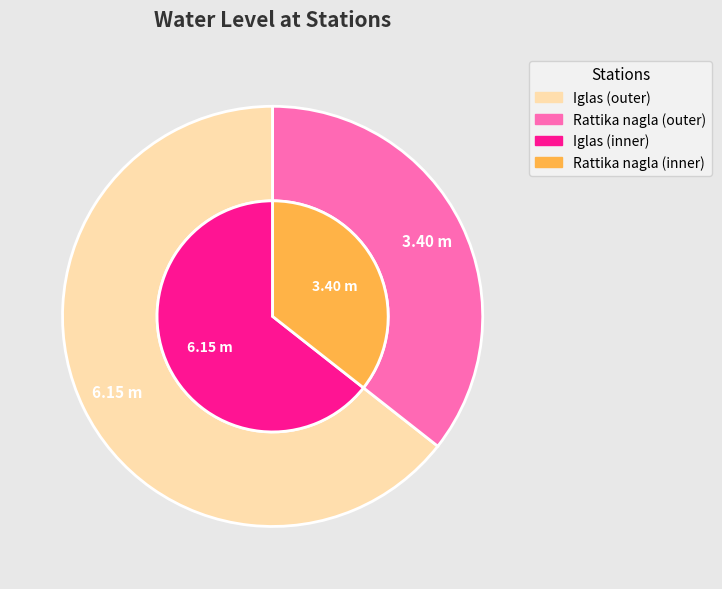

To the nearest percent, what is the average slice percentage?

50%